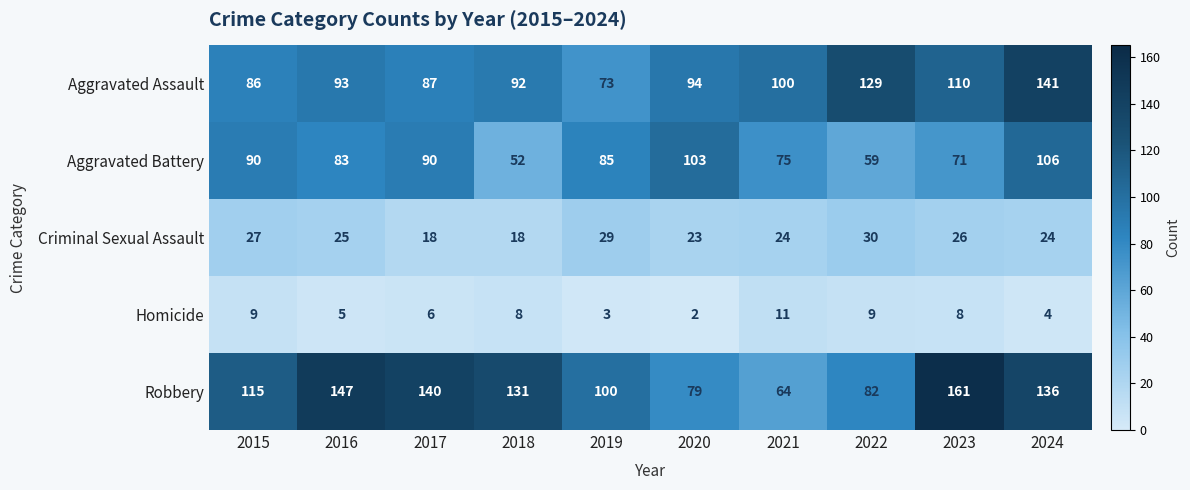

What is the difference between the maximum and minimum values in the Robbery series?

97